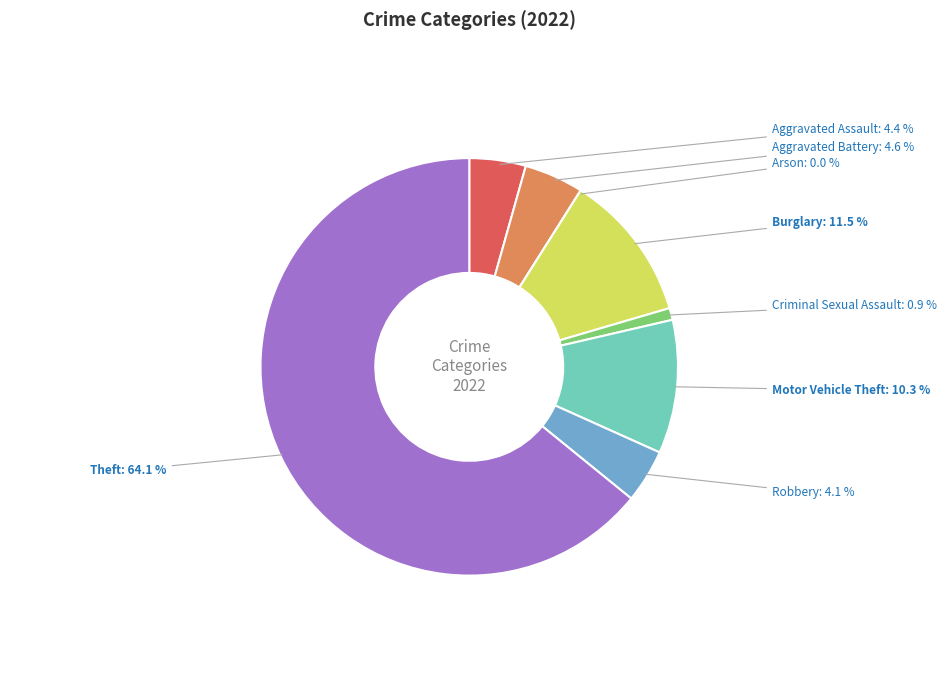

How many slices are in this pie chart?

8